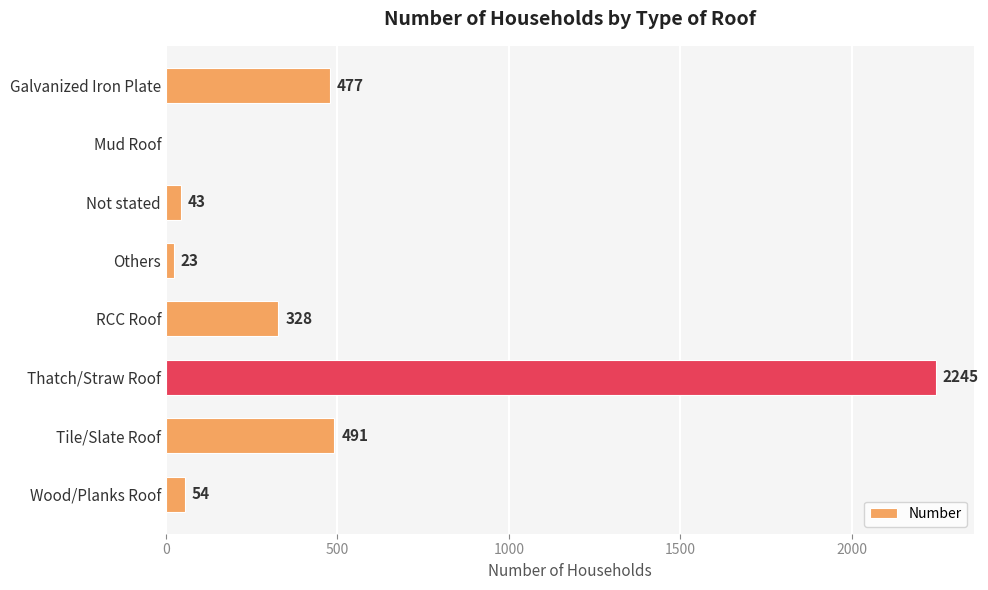

How many positive values are there?

7